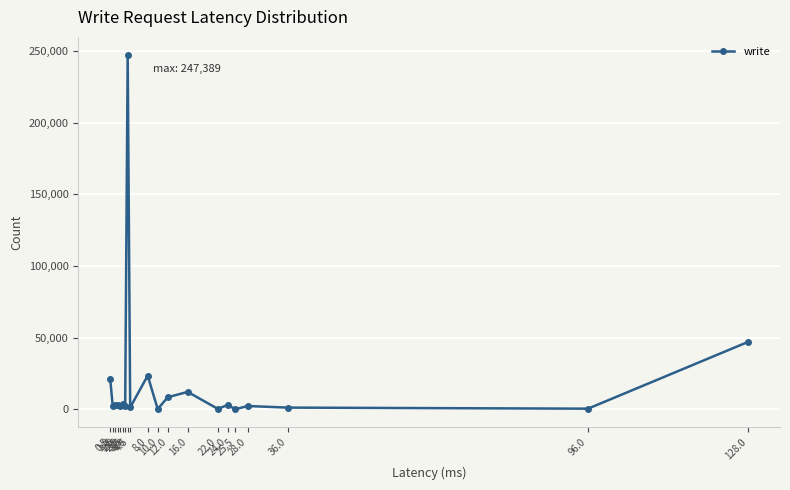

How many data points are less than 2679?

10